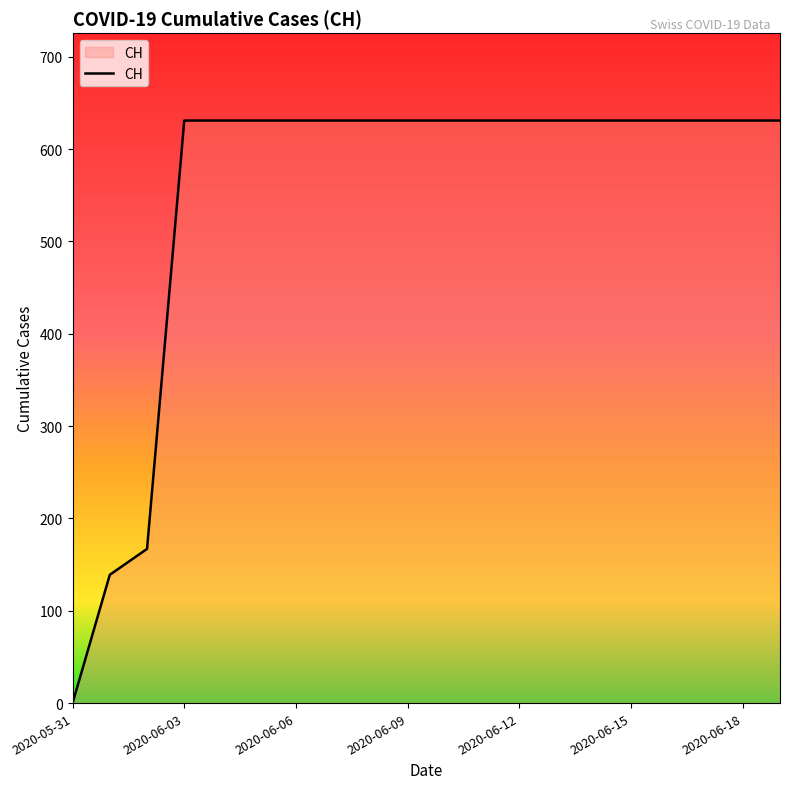

What is the maximum value shown in the chart?

631